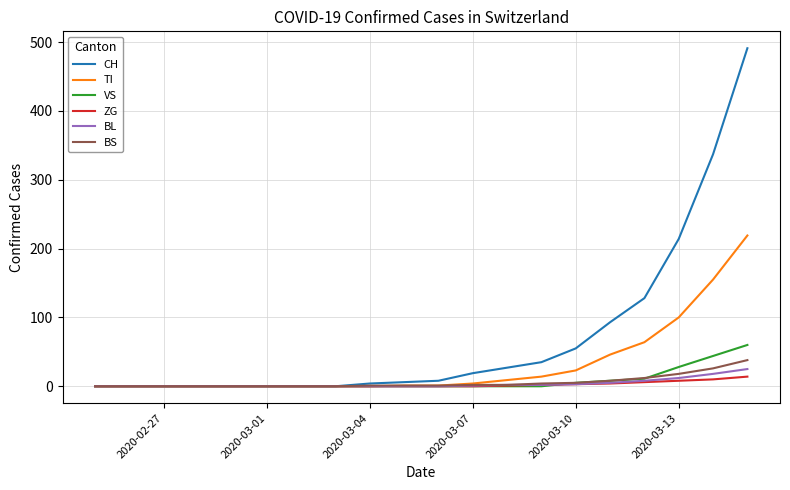

What are all the series names shown in the legend?

CH, TI, VS, ZG, BL, BS